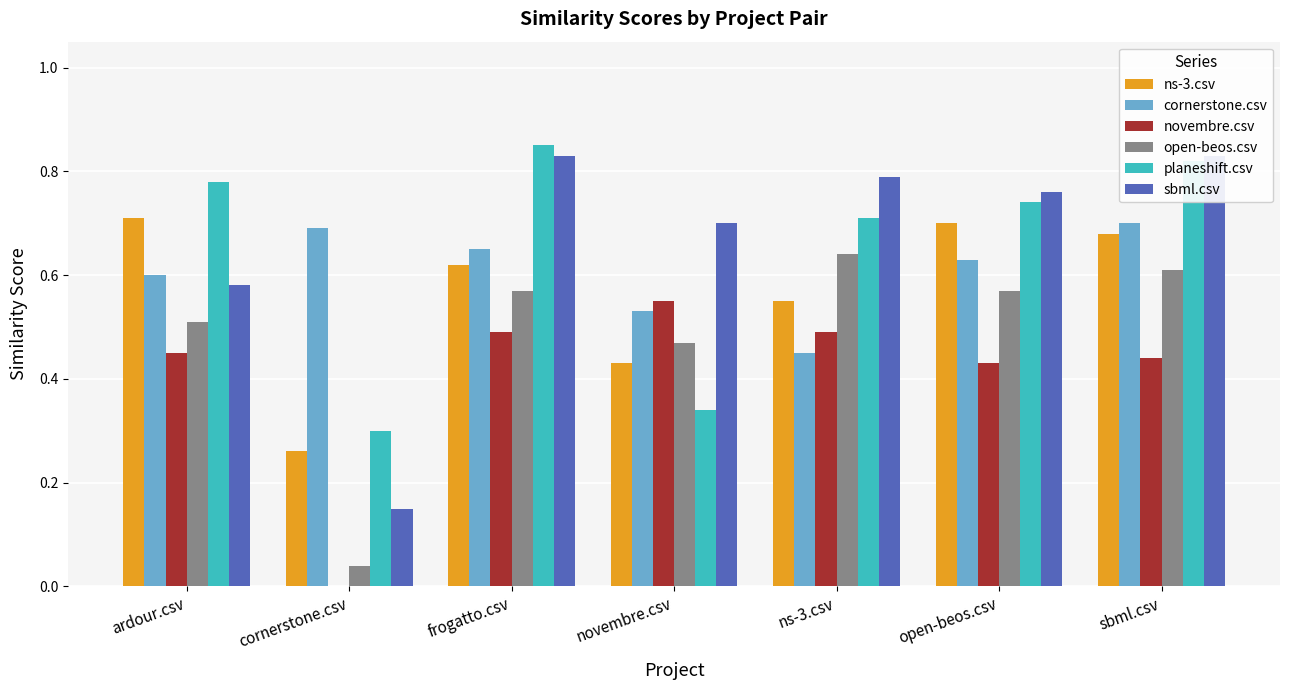

At which category is the sum across all series the highest?

sbml.csv